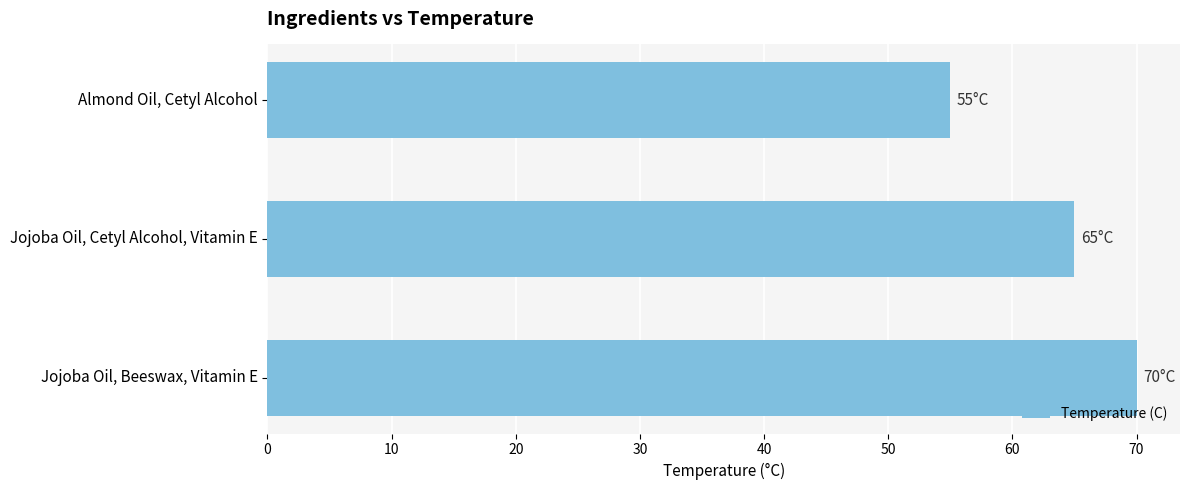

Reading top to bottom, transcribe all the data shown in this chart.

55	65	70